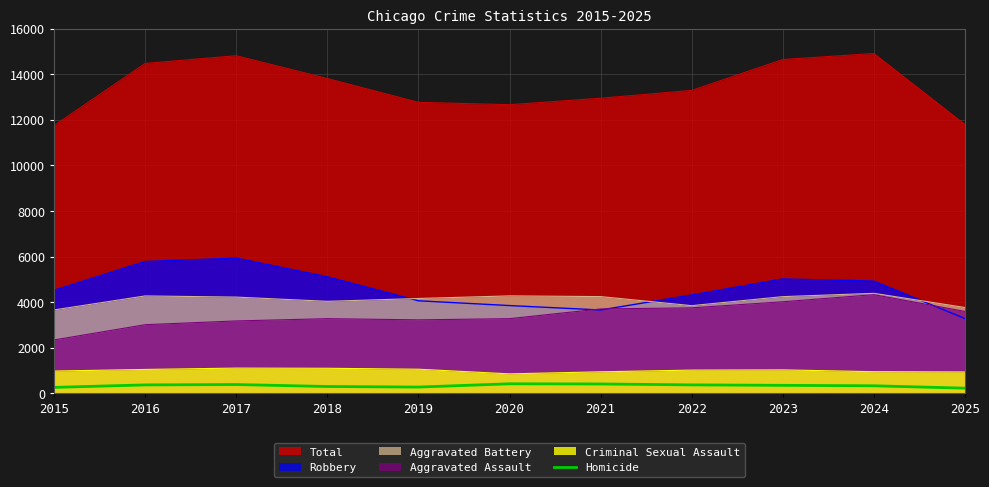

At which category does the data reach its first local peak?

2017